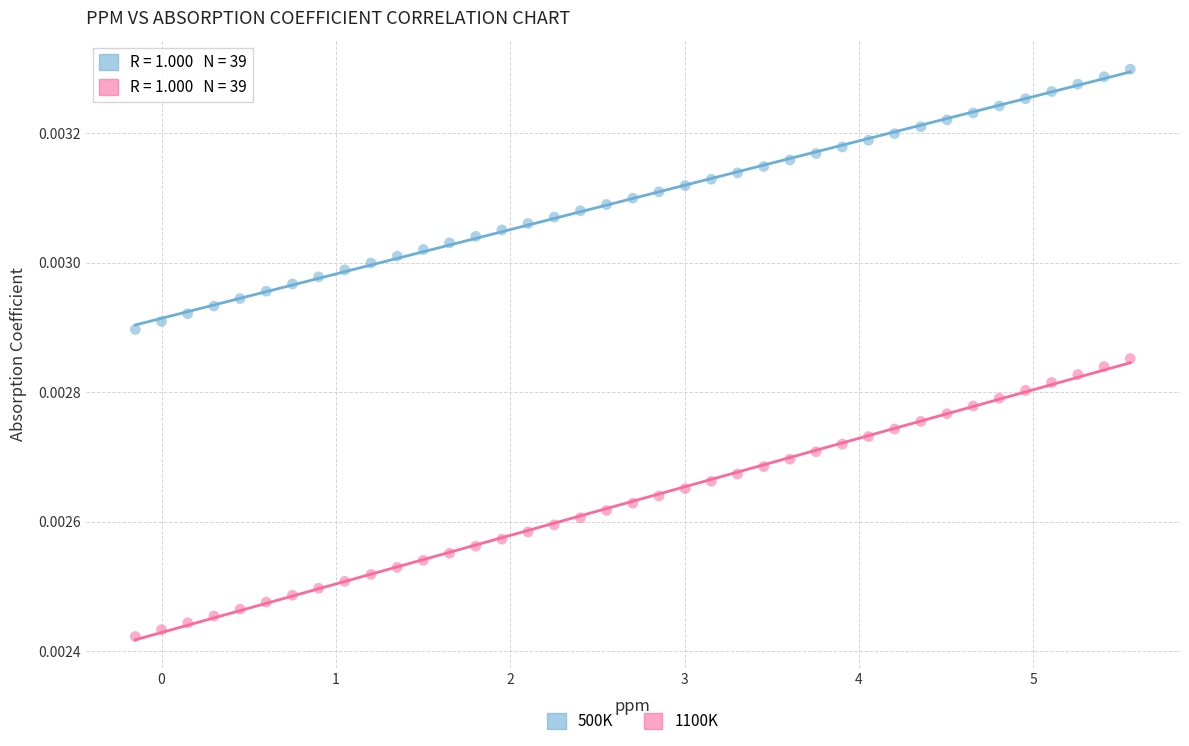

Across all data points, what is the range of X values (max minus min)?

5.7